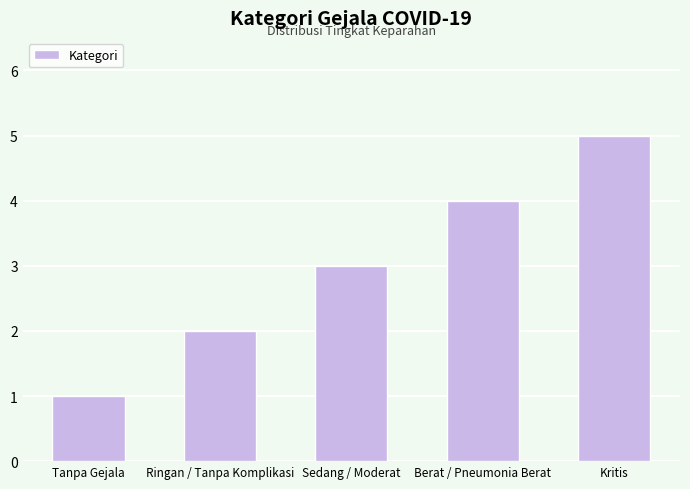

True or false: the data shows 2 at Ringan / Tanpa Komplikasi.

True